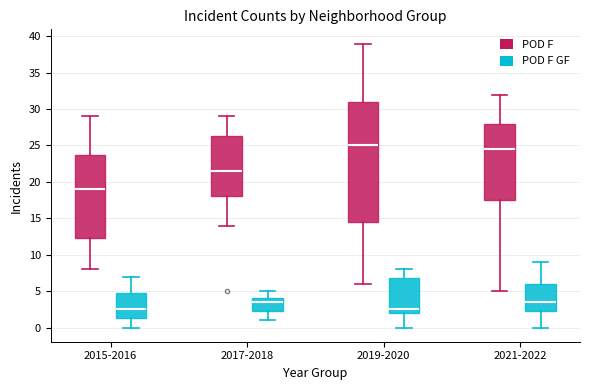

Reading left to right, read every box against the y-axis: the position of its median line, the range the box covers, and the ends of its whiskers. The values are not printed on the chart, so give them approximately, as read against the axis.

2015-2016 (POD F): median 19.0, box 12.5 to 24.0, whiskers 8.0 to 29.0
2015-2016 (POD F GF): median 2.5, box 1.5 to 5.0, whiskers 0.0 to 7.0
2017-2018 (POD F): median 21.5, box 18.0 to 26.5, whiskers 14.0 to 29.0
2017-2018 (POD F GF): median 3.5, box 2.5 to 4.0, whiskers 1.0 to 5.0
2019-2020 (POD F): median 25.0, box 14.5 to 31.0, whiskers 6.0 to 39.0
2019-2020 (POD F GF): median 2.5, box 2.0 to 7.0, whiskers 0.0 to 8.0
2021-2022 (POD F): median 24.5, box 17.5 to 28.0, whiskers 5.0 to 32.0
2021-2022 (POD F GF): median 3.5, box 2.5 to 6.0, whiskers 0.0 to 9.0